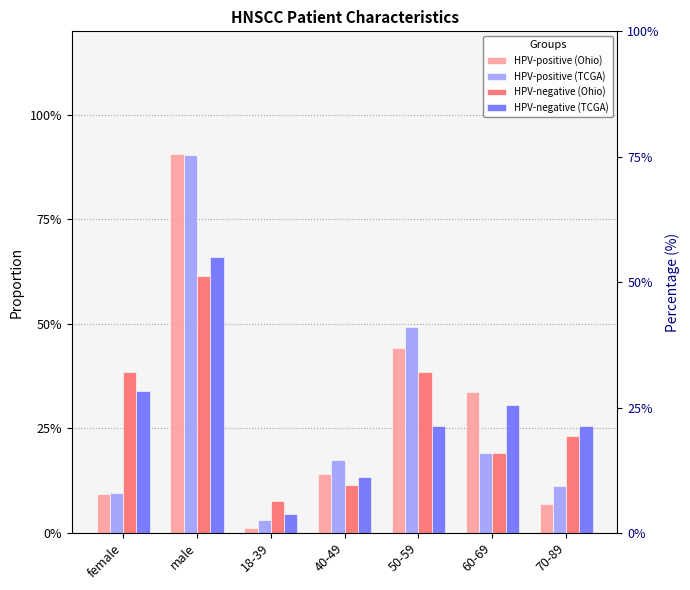

What is the label of the 7th bar from the right?

female